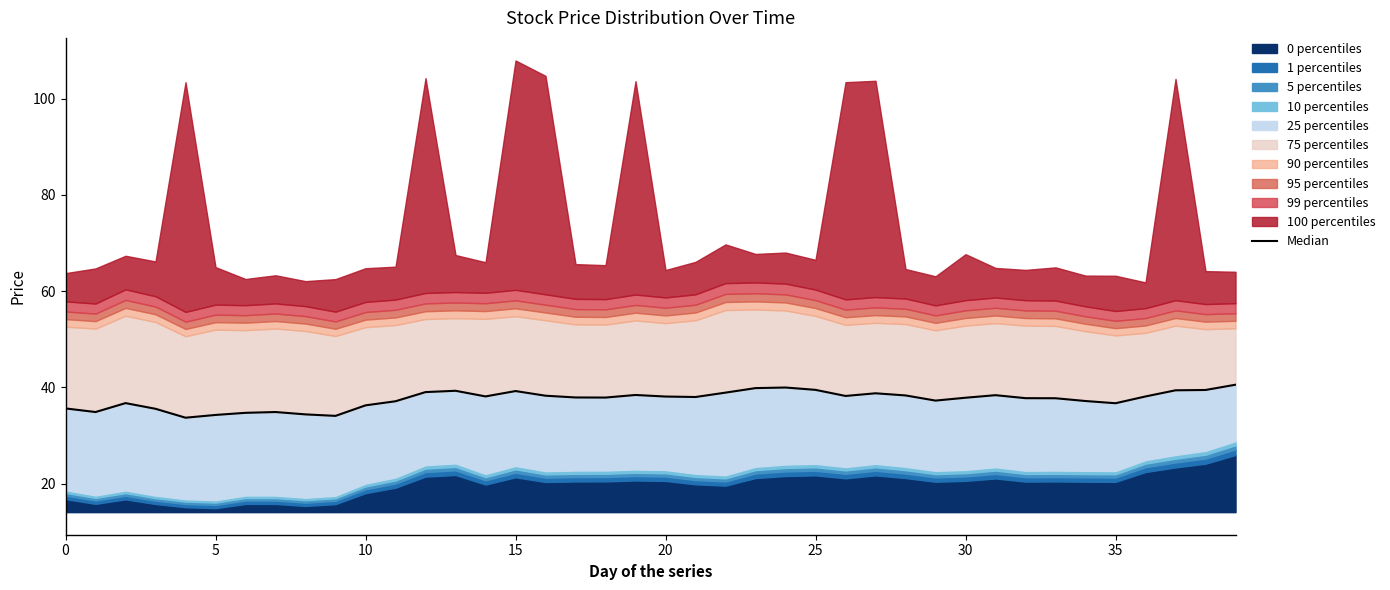

Approximately how many times larger is the value at 5 compared to 9?

1.0